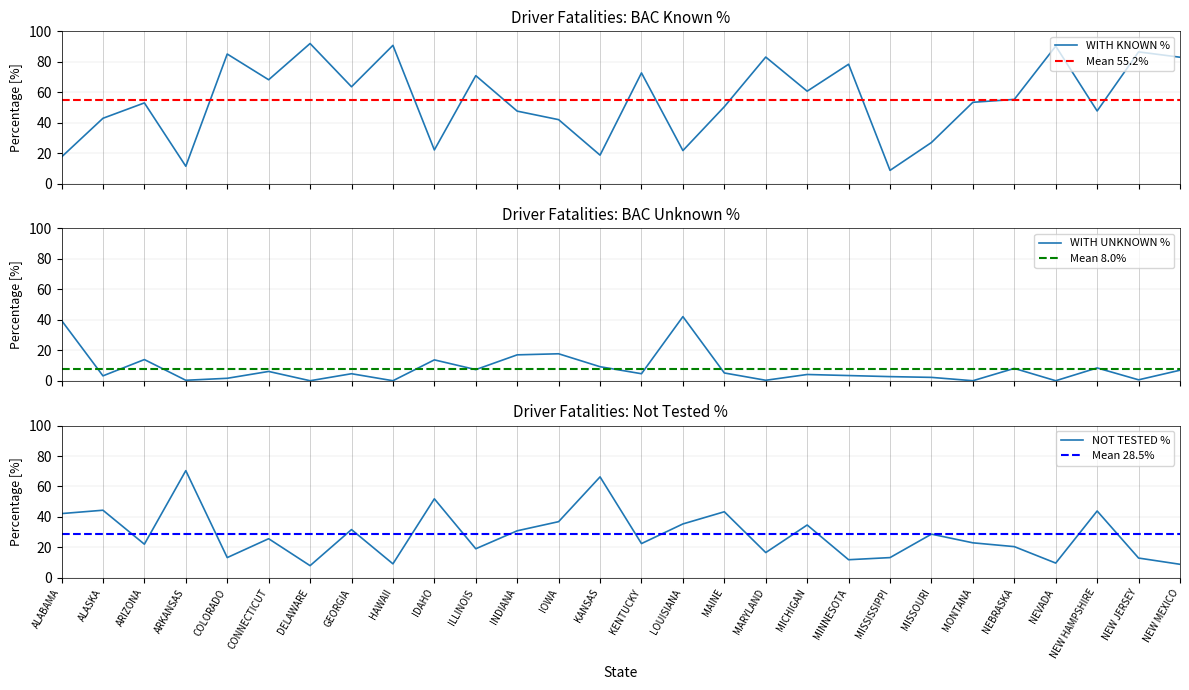

What is the label of the 7th point from the right?

MISSOURI